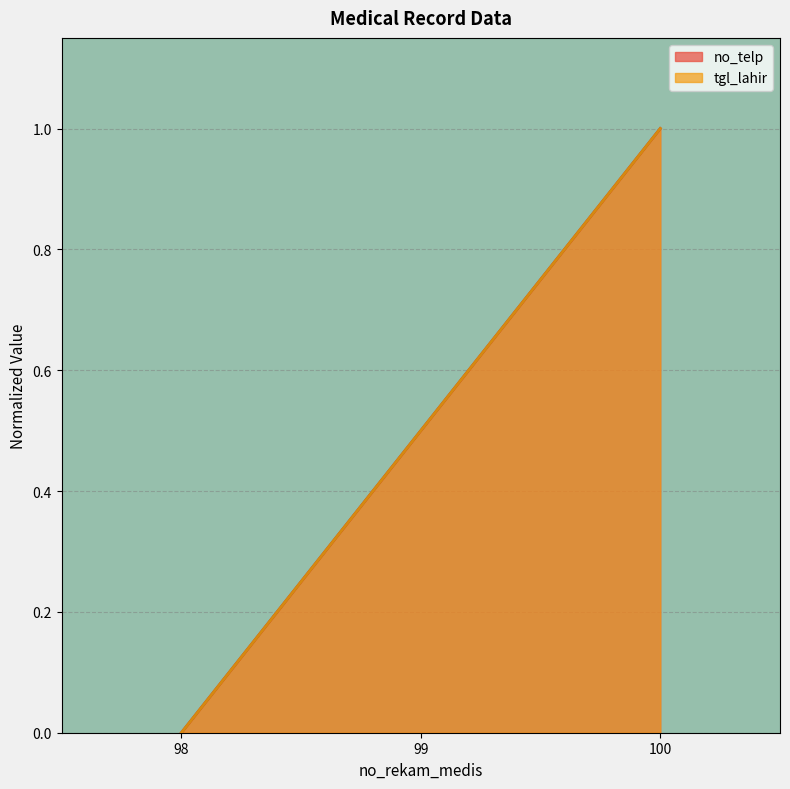

Between 100 and 98, which is larger?

100